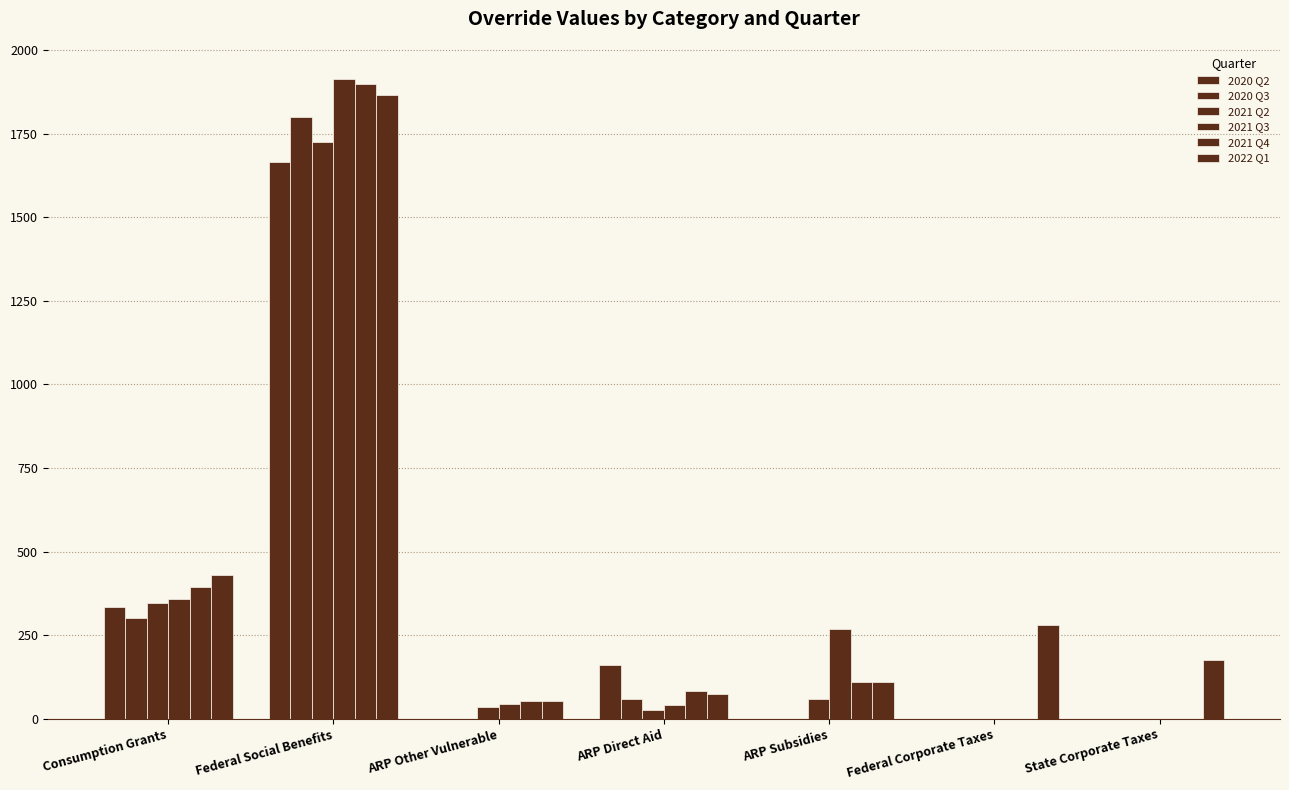

How many groups of bars are there?

7